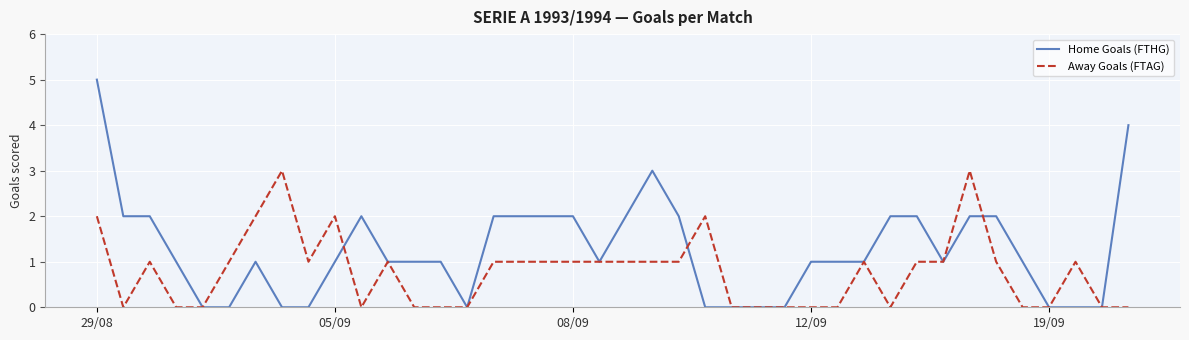

What is the difference between the second highest and minimum values in the Away Goals (FTAG) series?

3